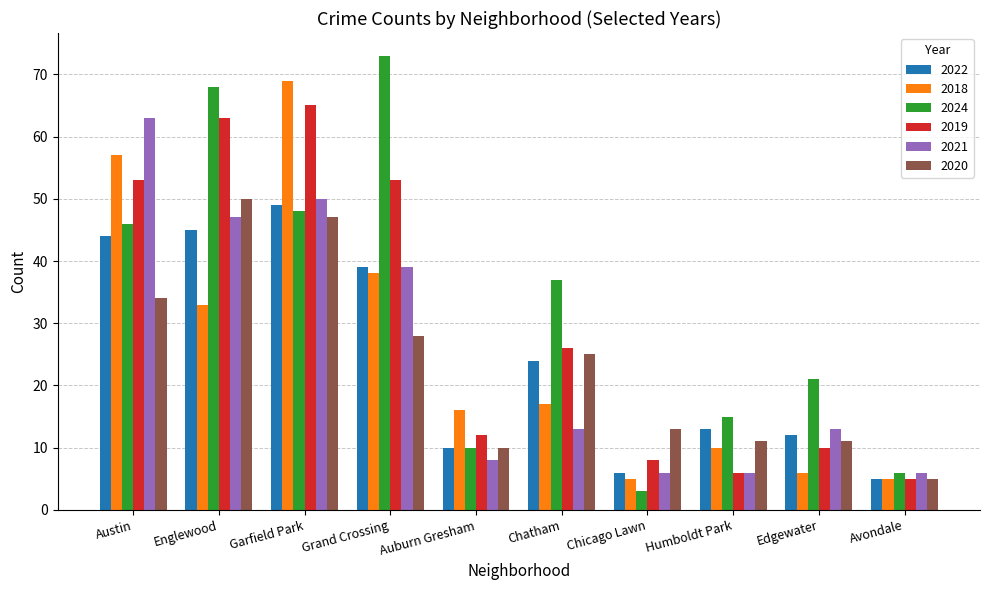

At which label does 2021 first exceed 13?

Austin